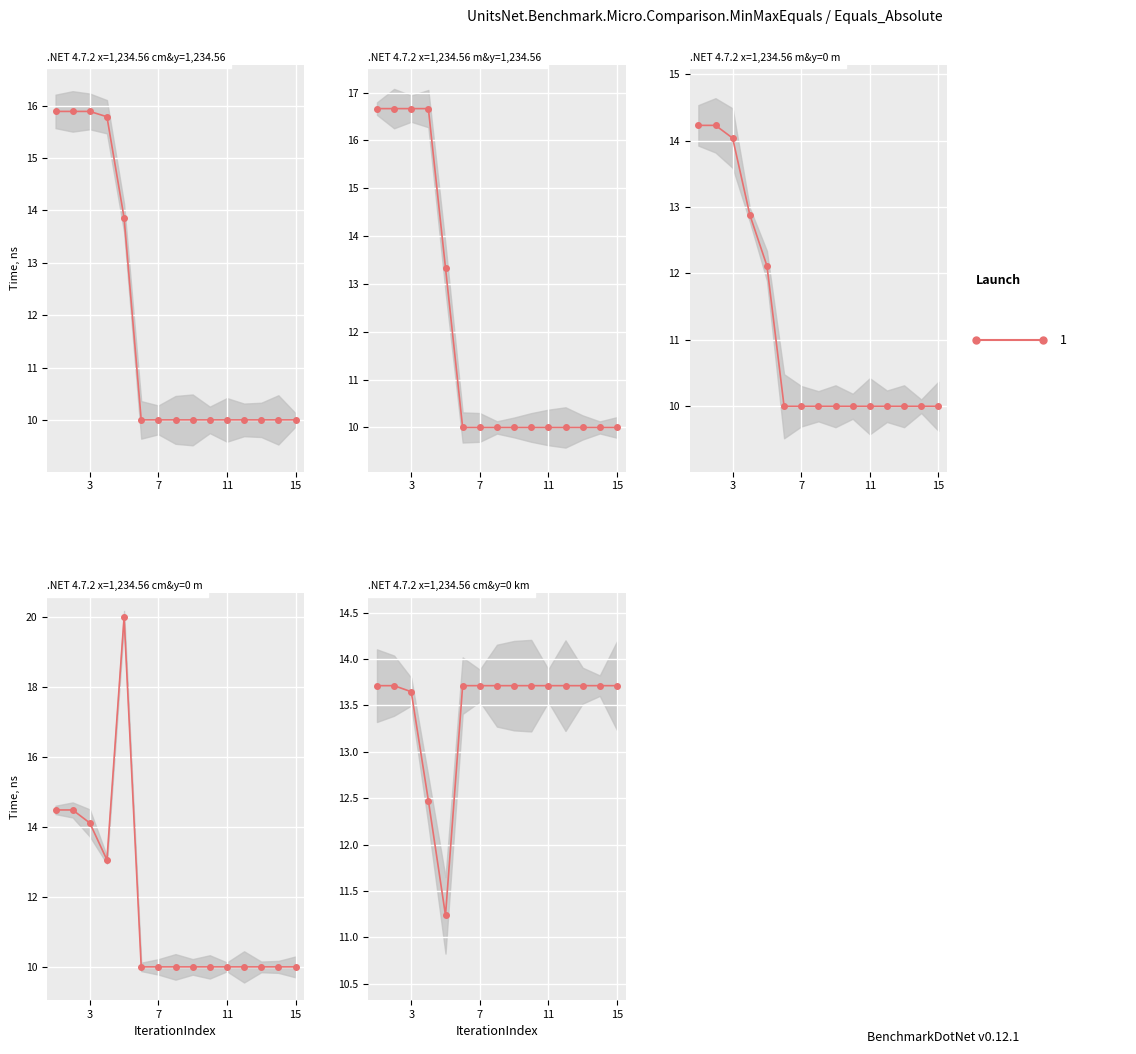

Rank the series at 8 from highest to lowest value.

Row4, Row0, Row1, Row2, Row3